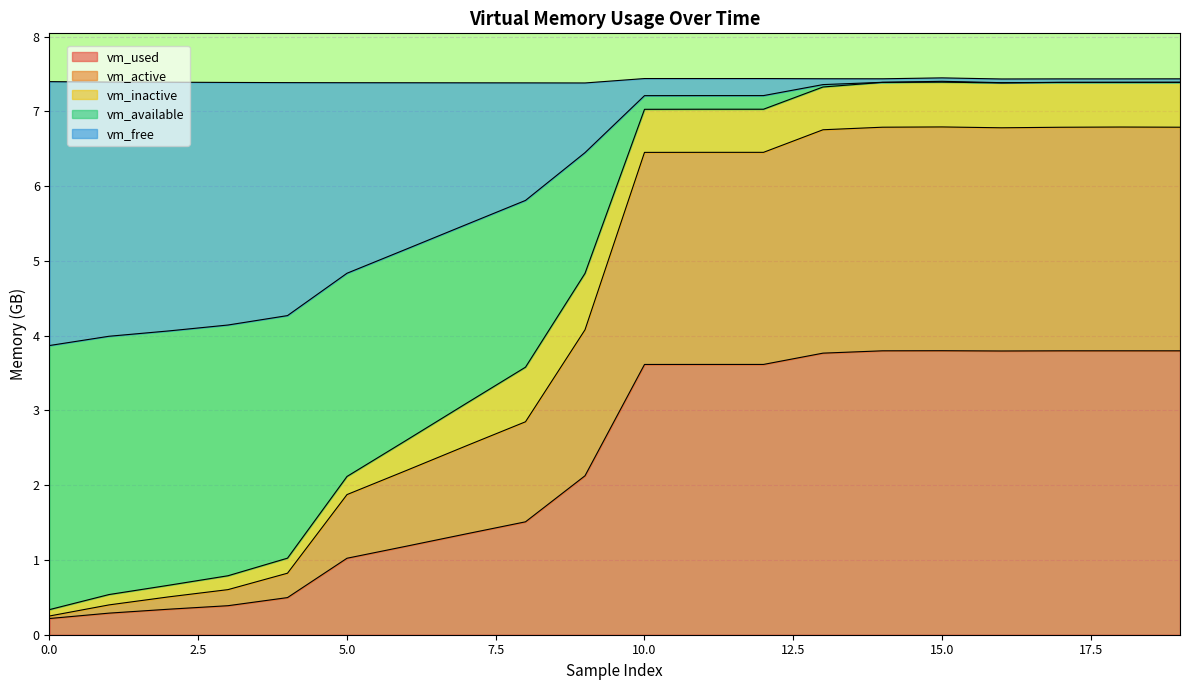

The vm_used series shows 6.3 at 10.0. True or false?

False